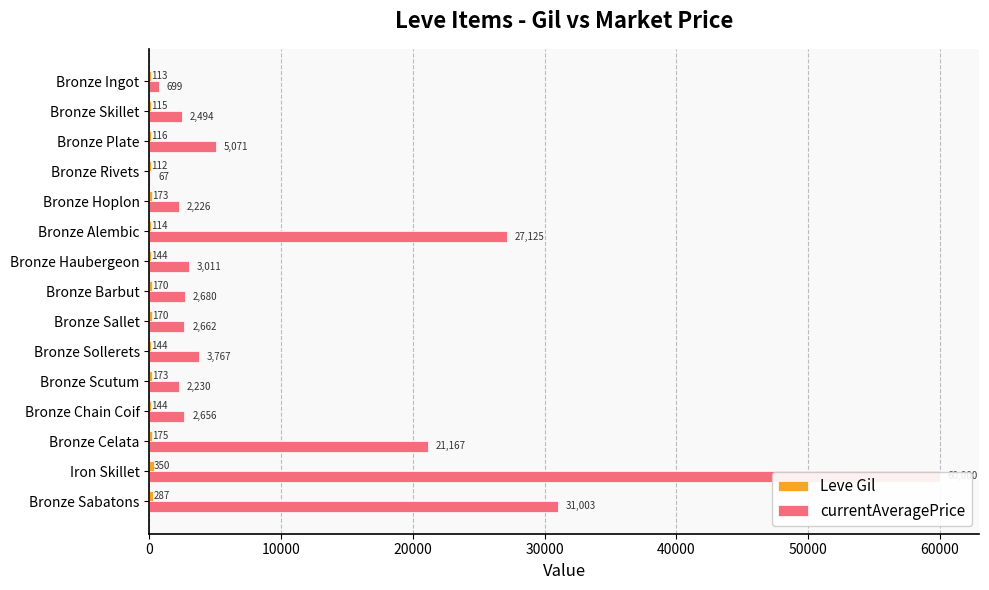

At how many categories does at least one series exceed 42137?

1